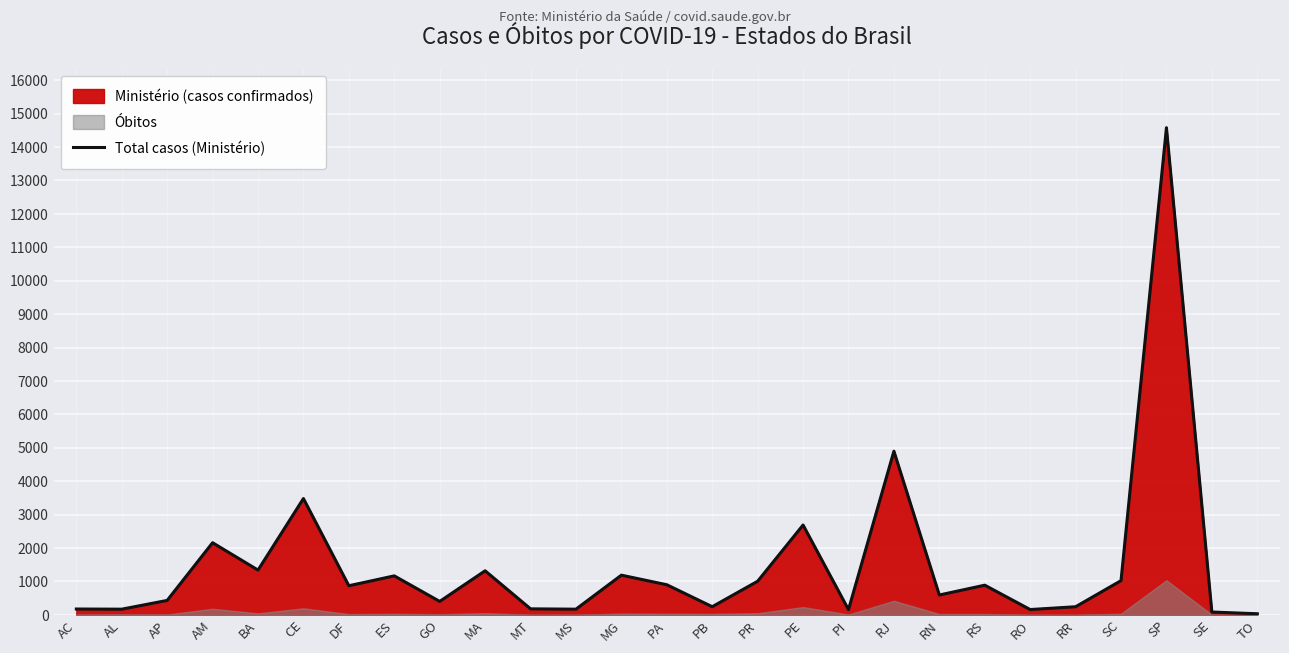

Rank the categories by value from lowest to highest.

TO, SE, PI, RO, AL, MS, AC, MT, RR, PB, GO, AP, RN, DF, RS, PA, PR, SC, ES, MG, MA, BA, AM, PE, CE, RJ, SP